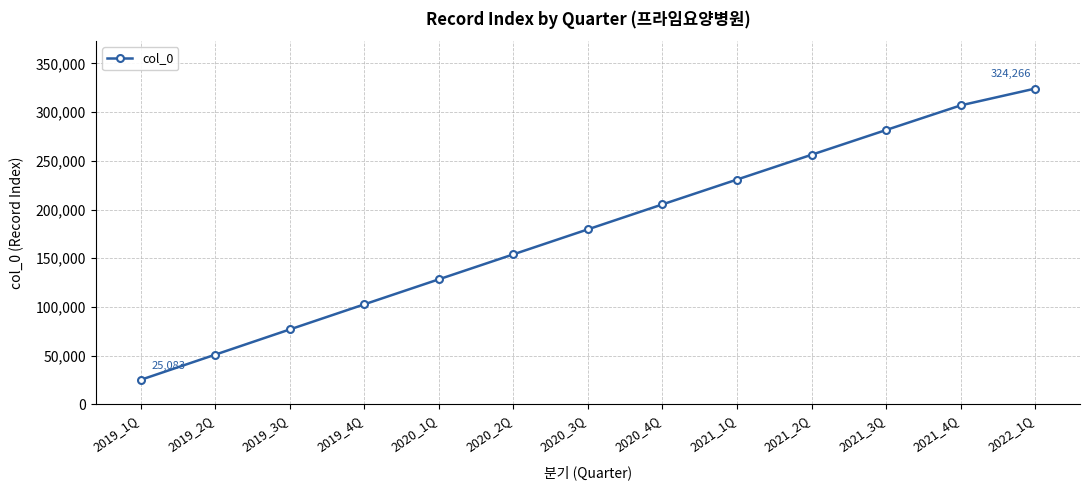

How many lines are shown in the chart?

1